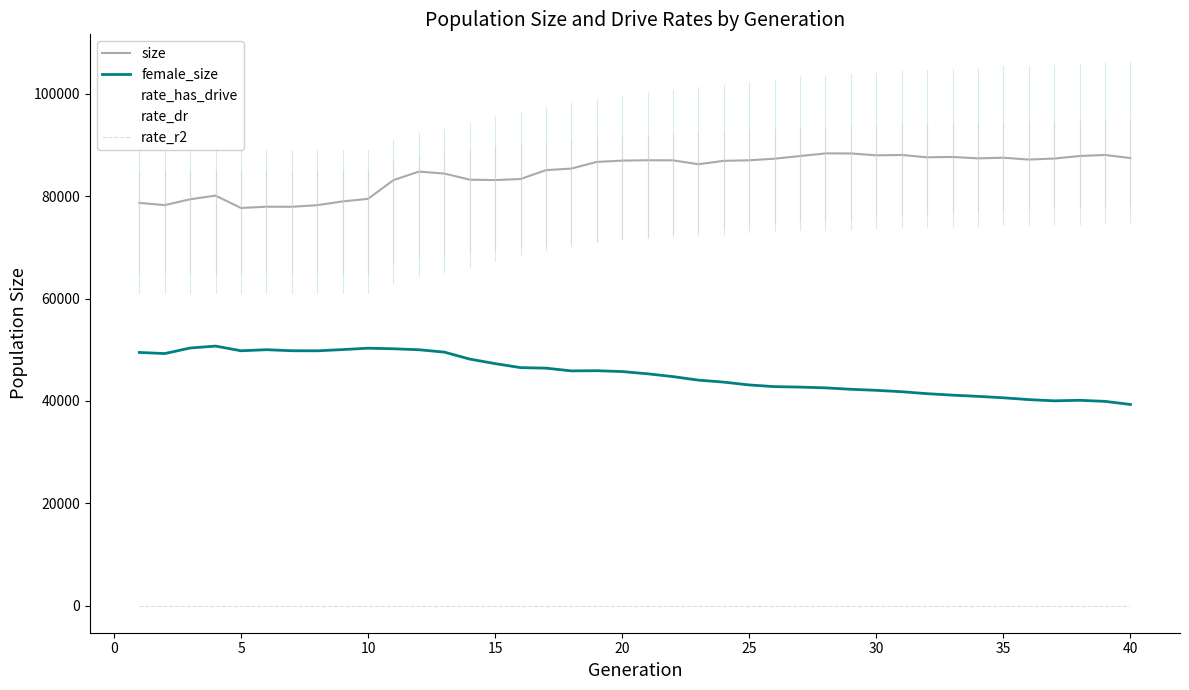

True or false: size and female_size cross at least once.

False